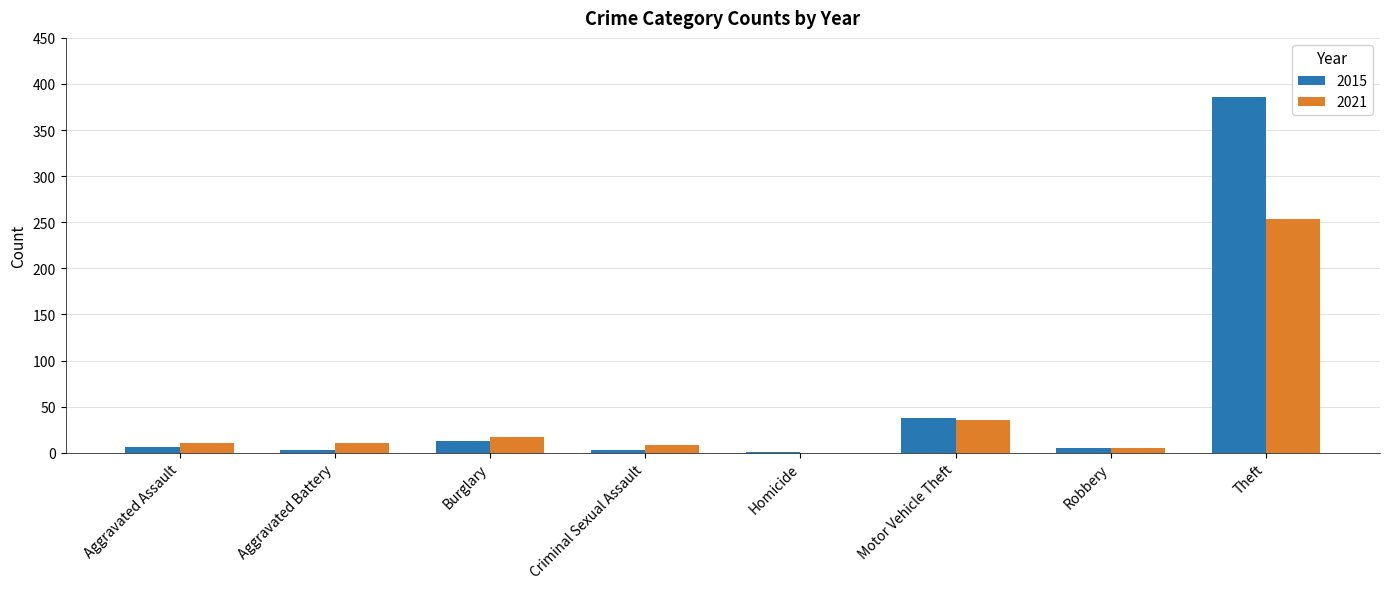

Between Burglary and Motor Vehicle Theft, which series saw the biggest shift?

2015